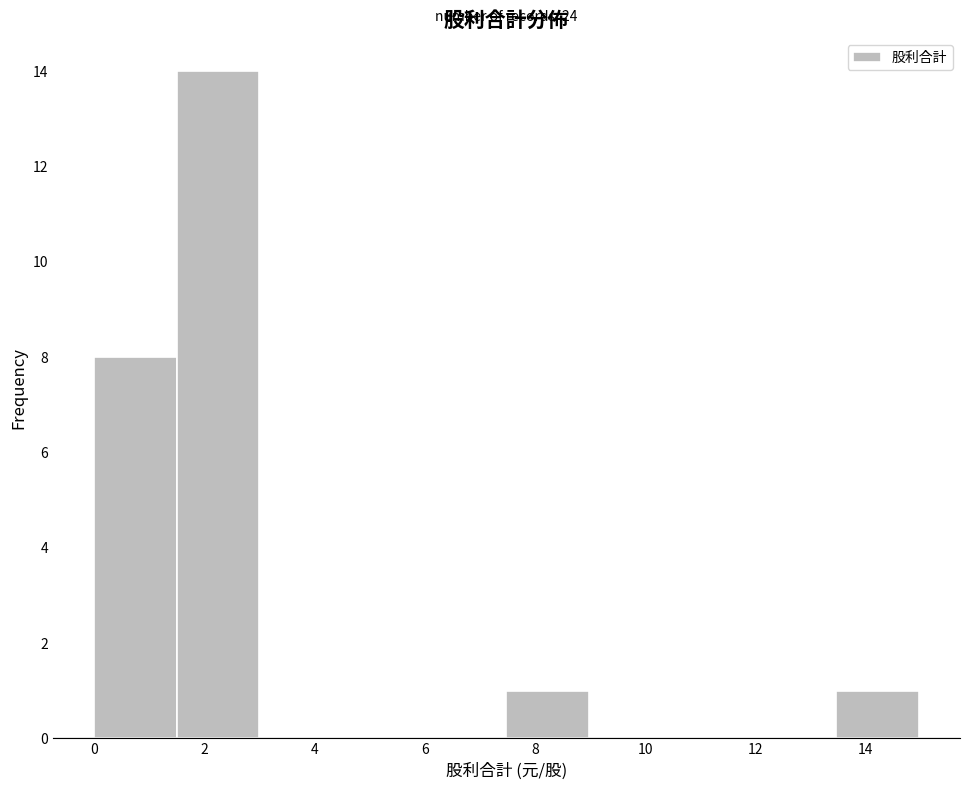

Over which range of the x-axis is the bar tallest?

1.4 to 3.0